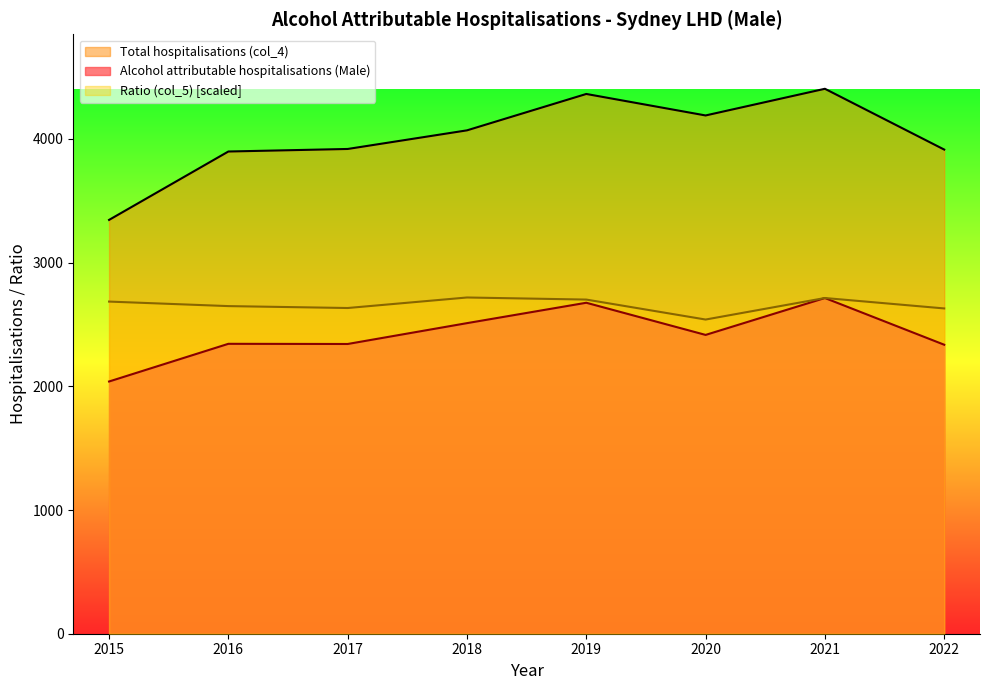

Which has a higher value, 2015 or 2018?

2018